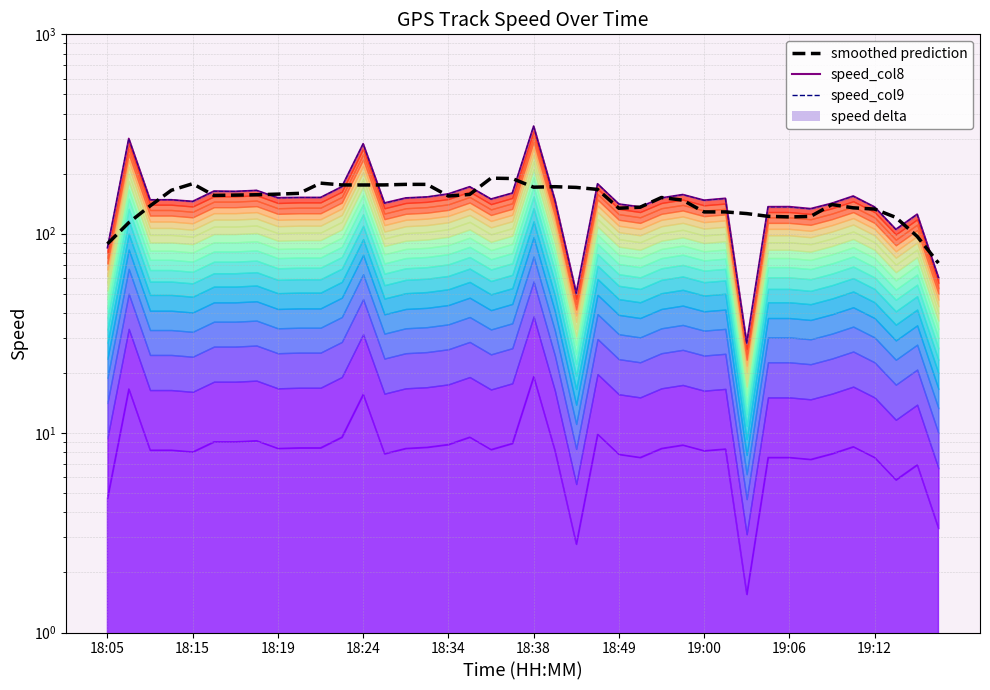

Between 19:00 and 22, which is larger?

19:00